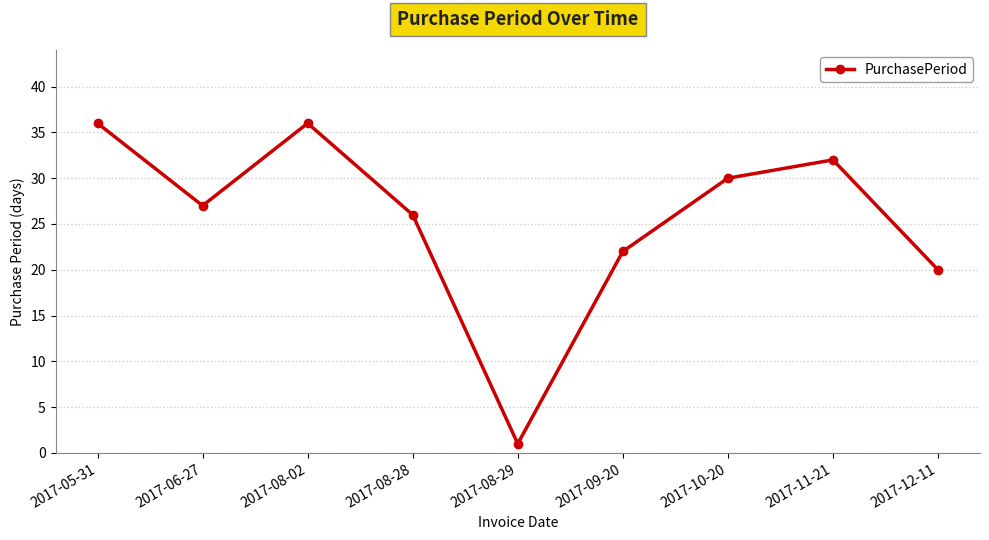

The value at 2017-08-28 is 38. True or false?

False